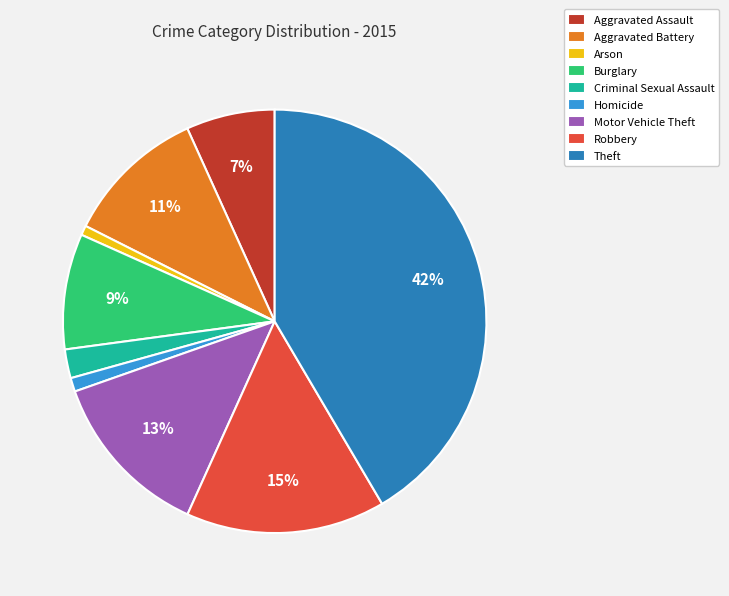

Is there any slice that represents more than half of the pie?

No